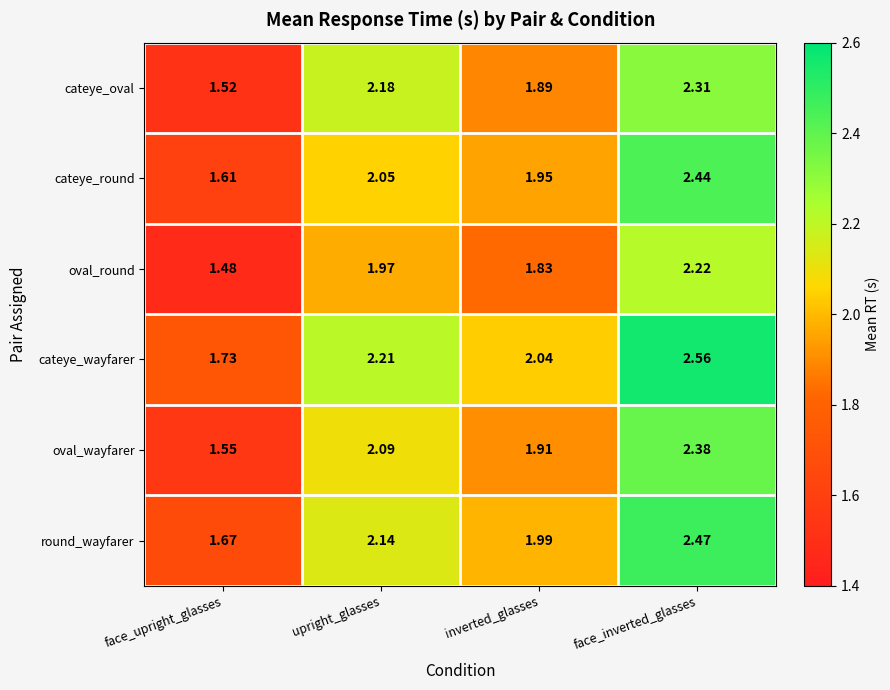

Rank the series at upright_glasses from lowest to highest value.

oval_round, cateye_round, oval_wayfarer, round_wayfarer, cateye_oval, cateye_wayfarer